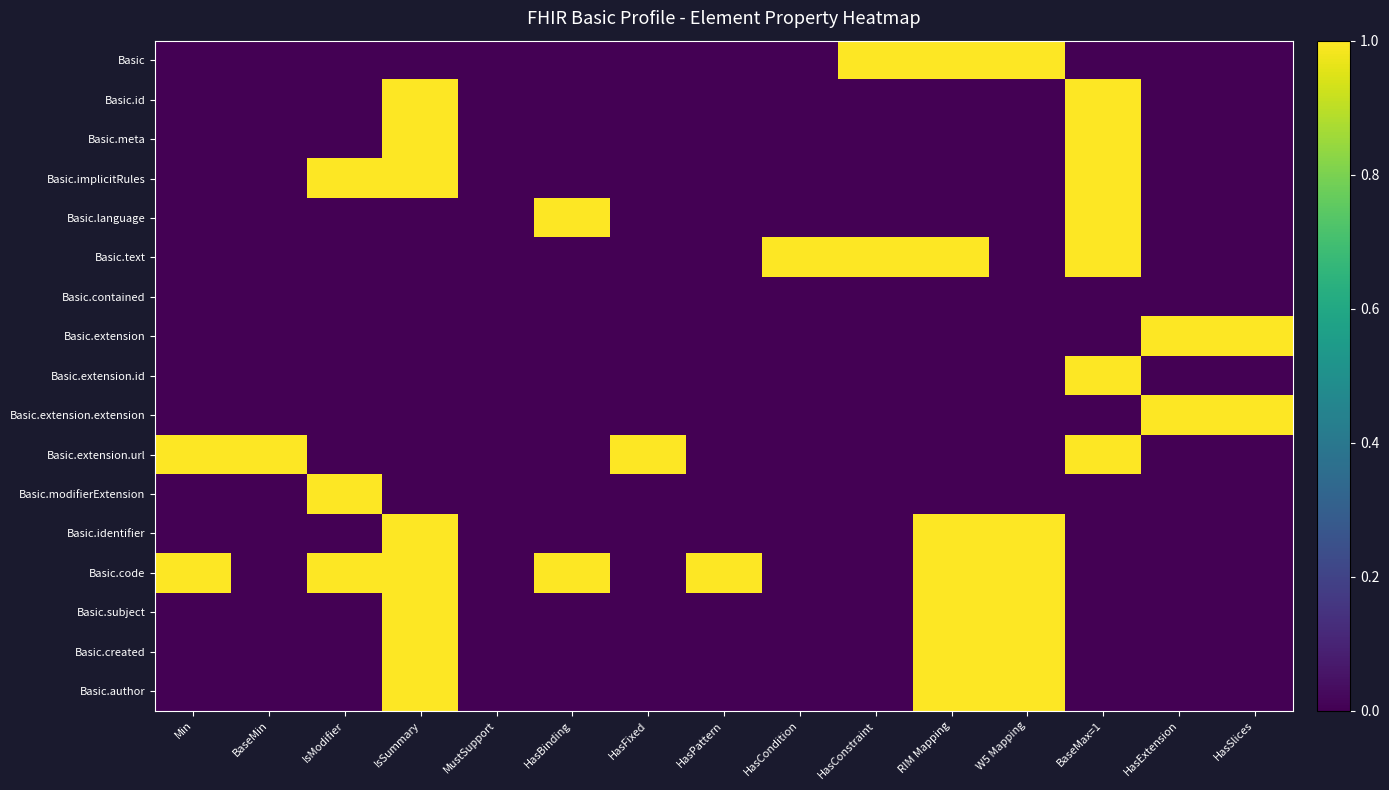

Which category has the lowest value across all series?

Min